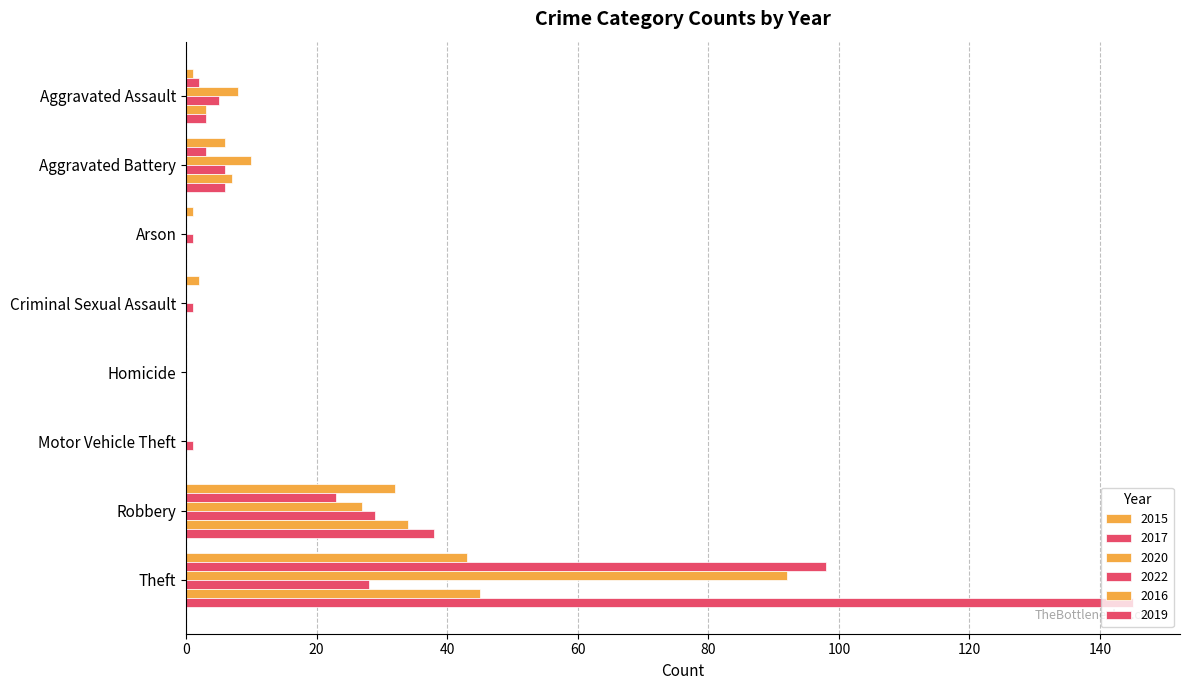

Read the 2016 value at Theft.

45